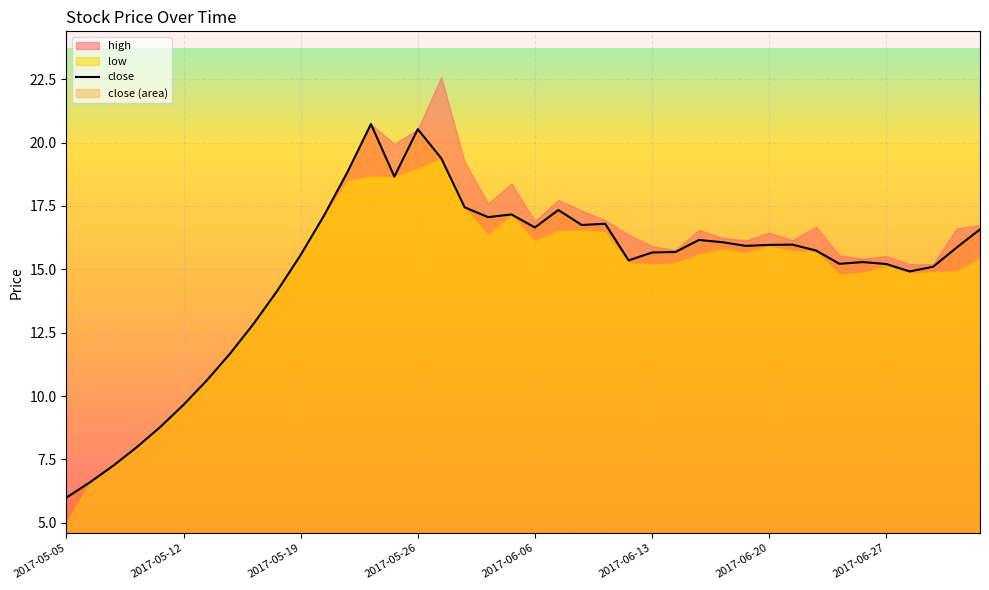

What is the minimum value for close?

6.0